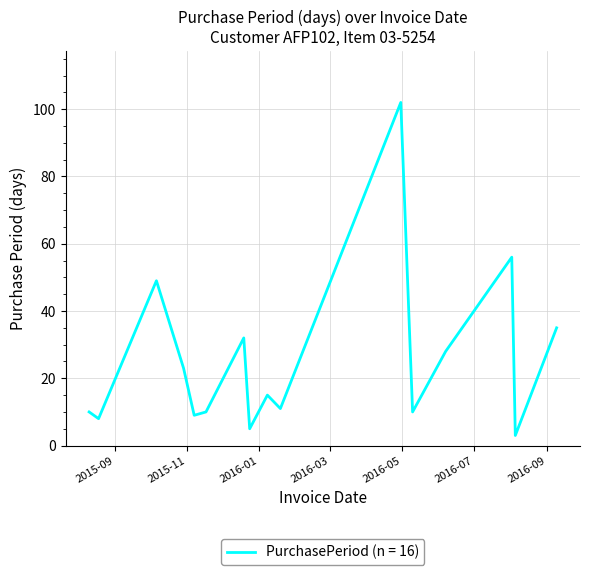

What is the minimum value shown in the chart?

3